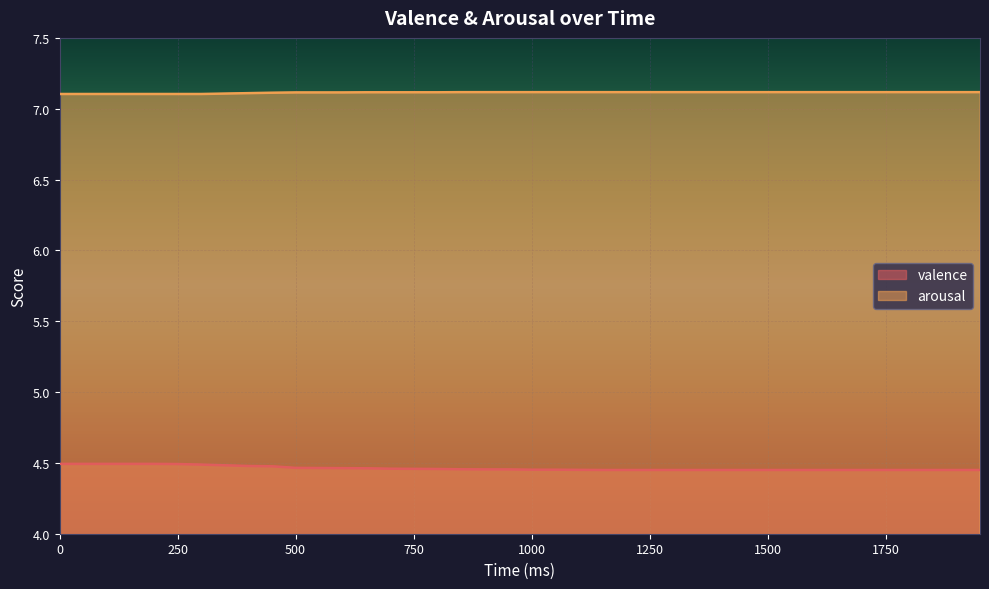

Is the value of valence at 1700 greater than the value of arousal at 1100?

No